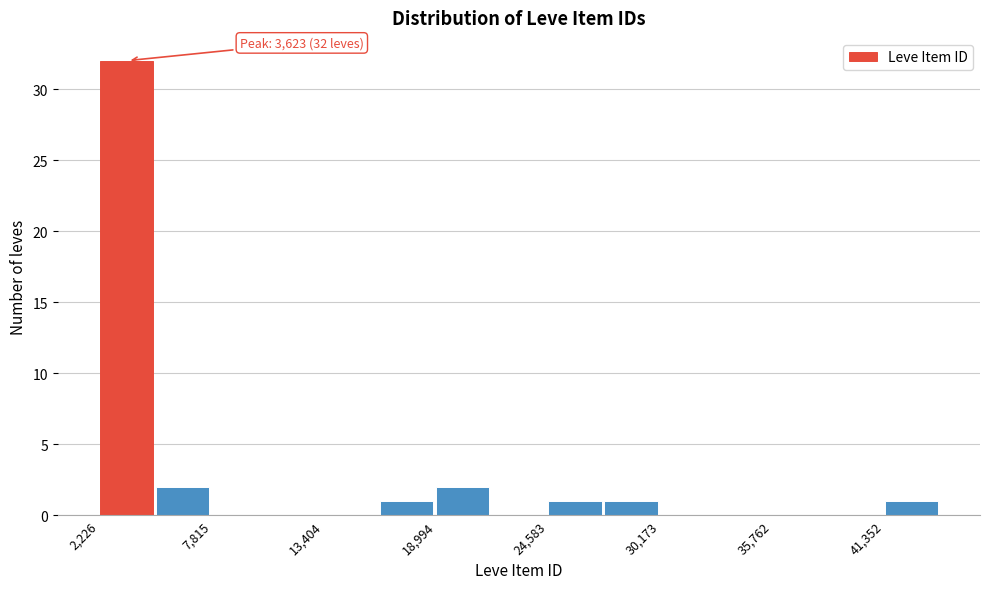

Around what value on the x-axis is the tallest bar? Give the approximate position of its centre, as read against the axis.

4000